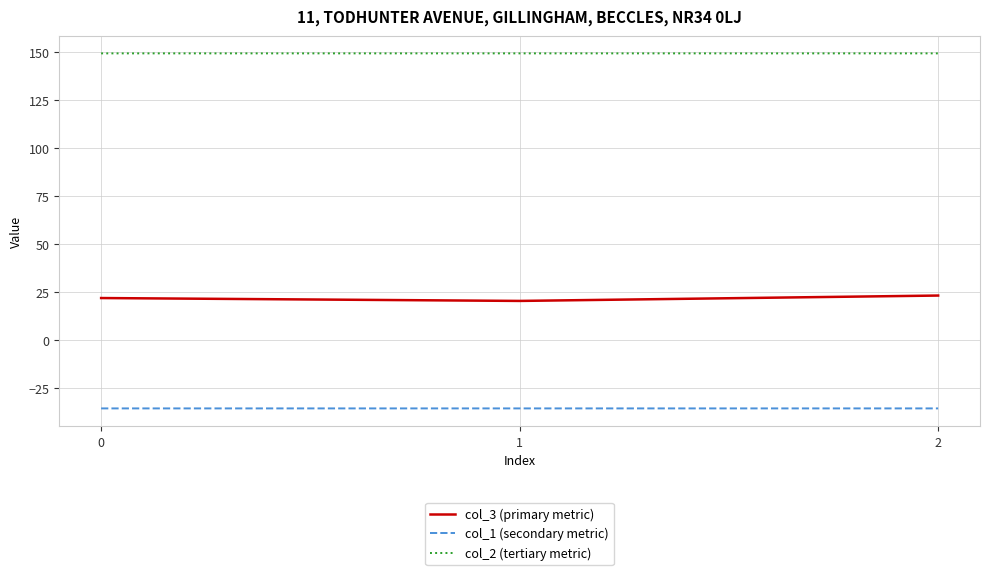

What is the difference between the highest and lowest values at 2?

184.5